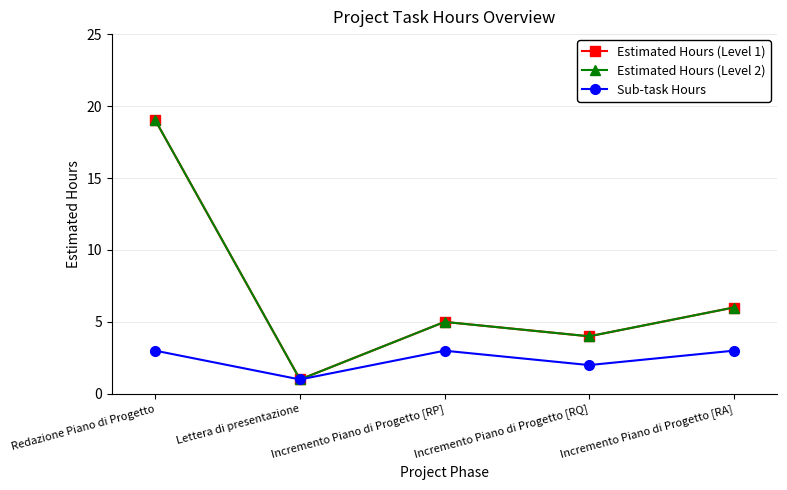

What is the difference between the maximum and minimum values in the Sub-task Hours series?

2